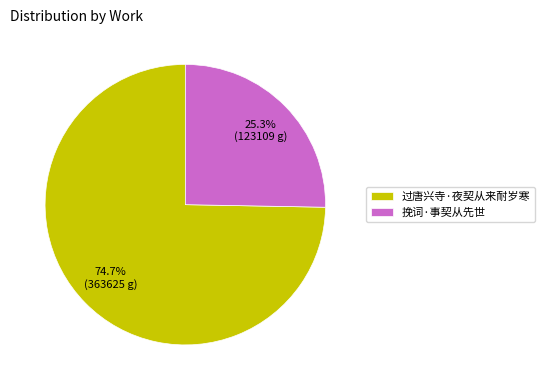

To the nearest percent, what percentage of the pie is 过唐兴寺·夜契从来耐岁寒?

75%